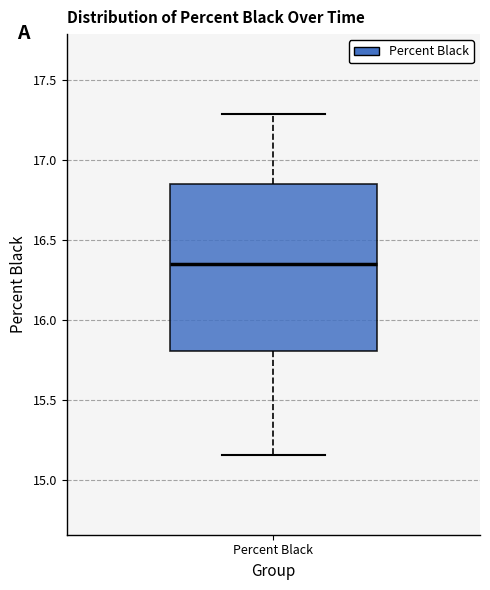

Read this box plot against the y-axis: the position of the median line, the range covered by the box, and the ends of both whiskers. The values are not printed on the chart, so give them approximately, as read against the axis.

median 16.35, box 15.80 to 16.85, whiskers 15.15 to 17.30